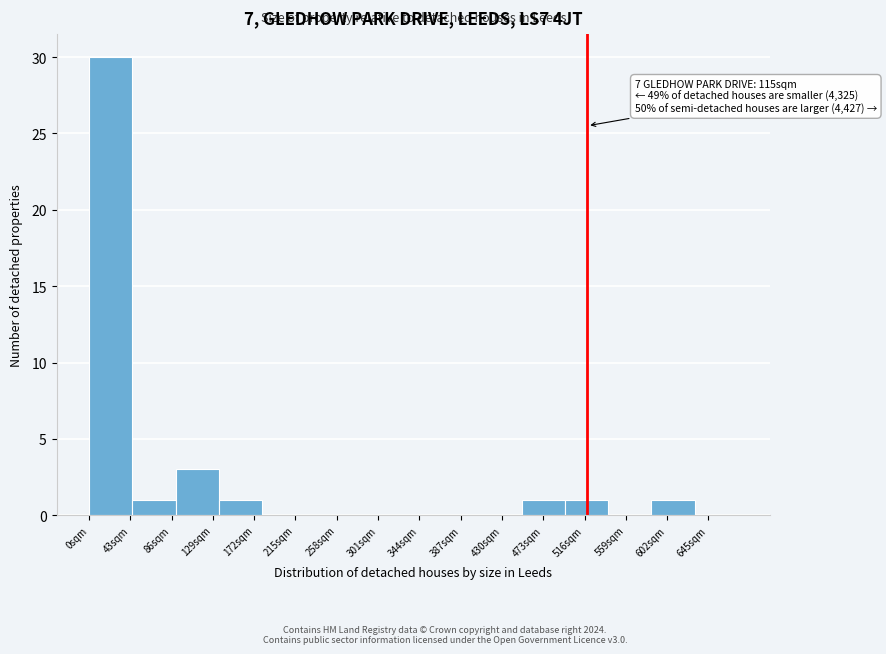

Reading left to right, list all the values displayed in this chart.

43sqm=30	86sqm=1	129sqm=3	172sqm=1	215sqm=0	258sqm=0	301sqm=0	344sqm=0	387sqm=0	430sqm=0	473sqm=1	516sqm=1	559sqm=0	602sqm=1	645sqm=0